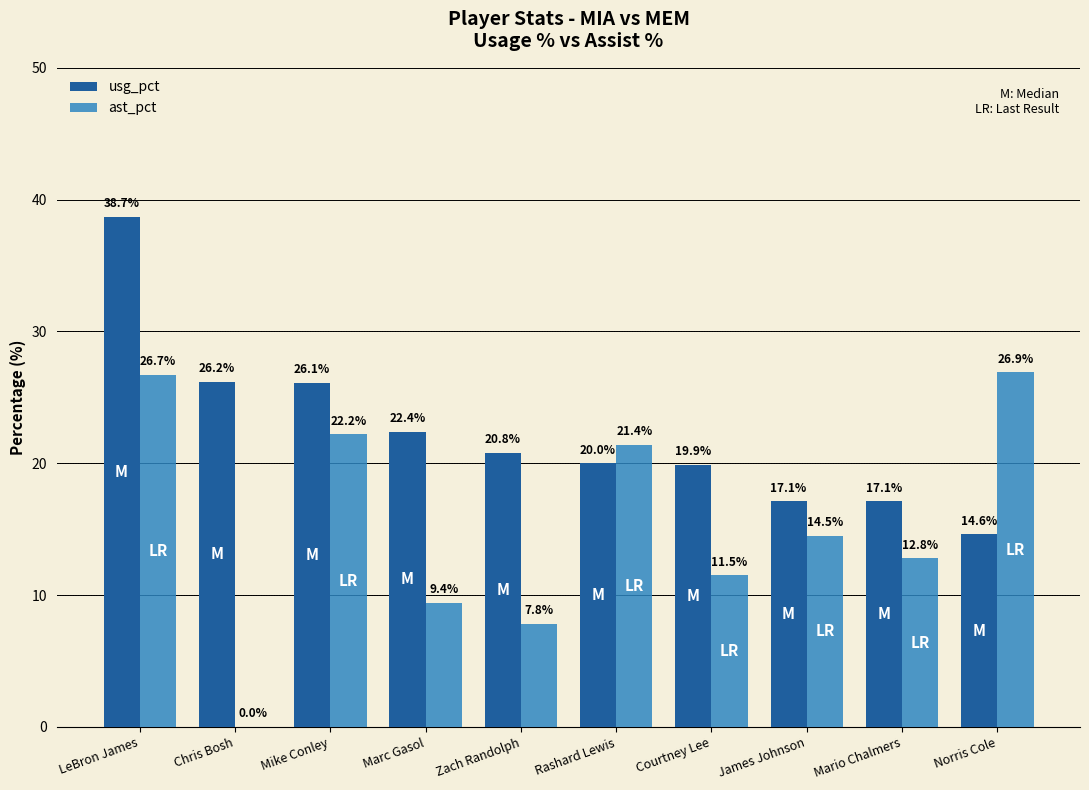

Which series has the largest total across all categories?

usg_pct